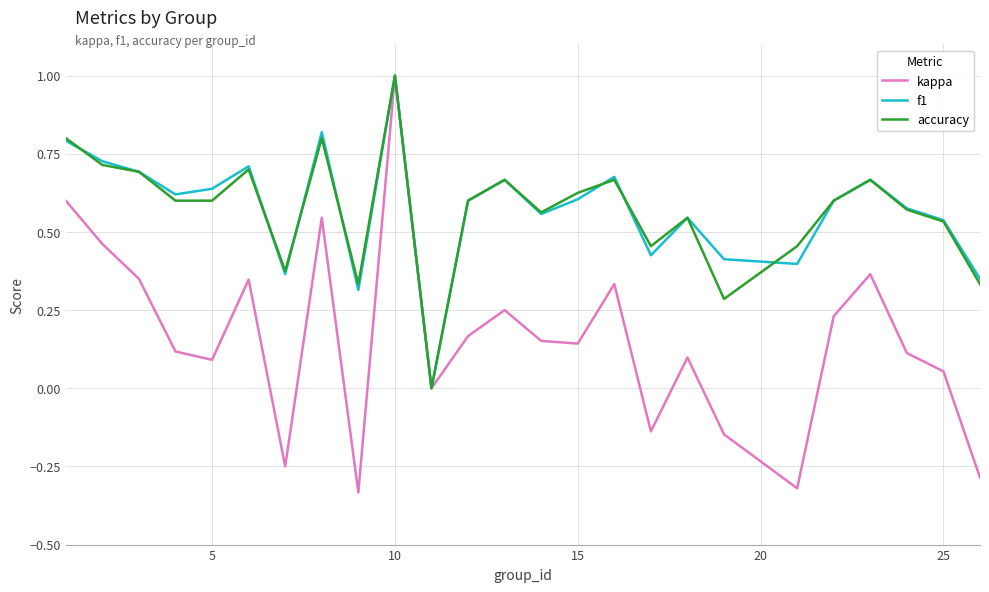

What is the highest value of the kappa series?

1.0